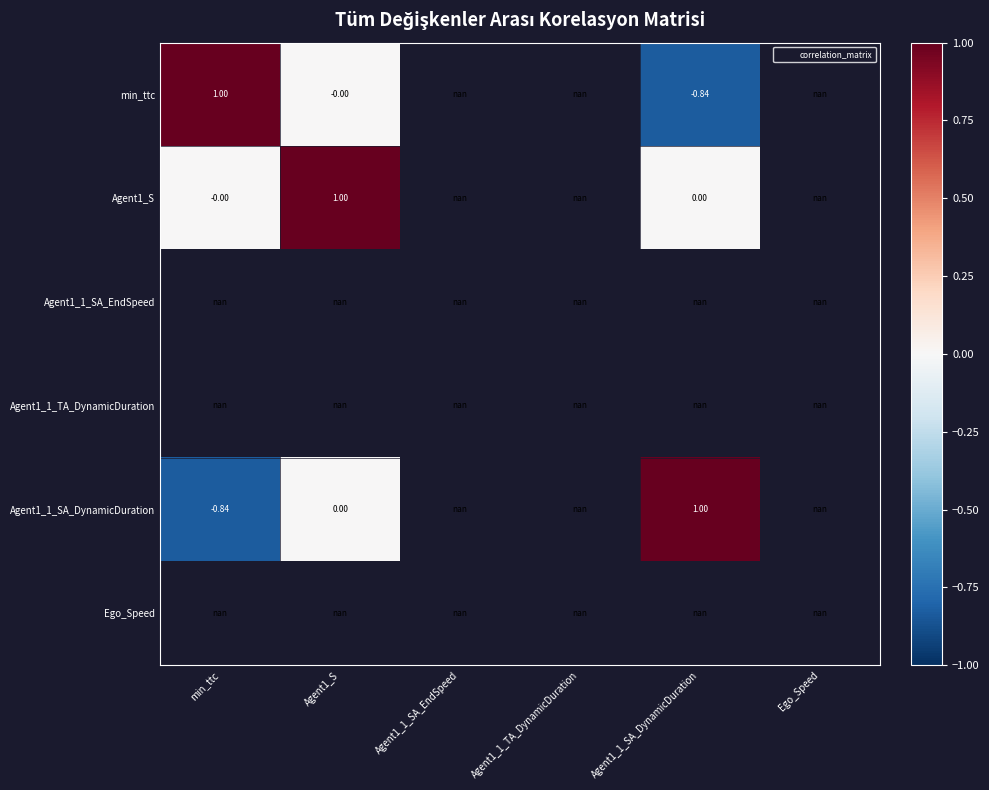

What is the difference between the maximum and minimum values in the Agent1_S series?

1.0